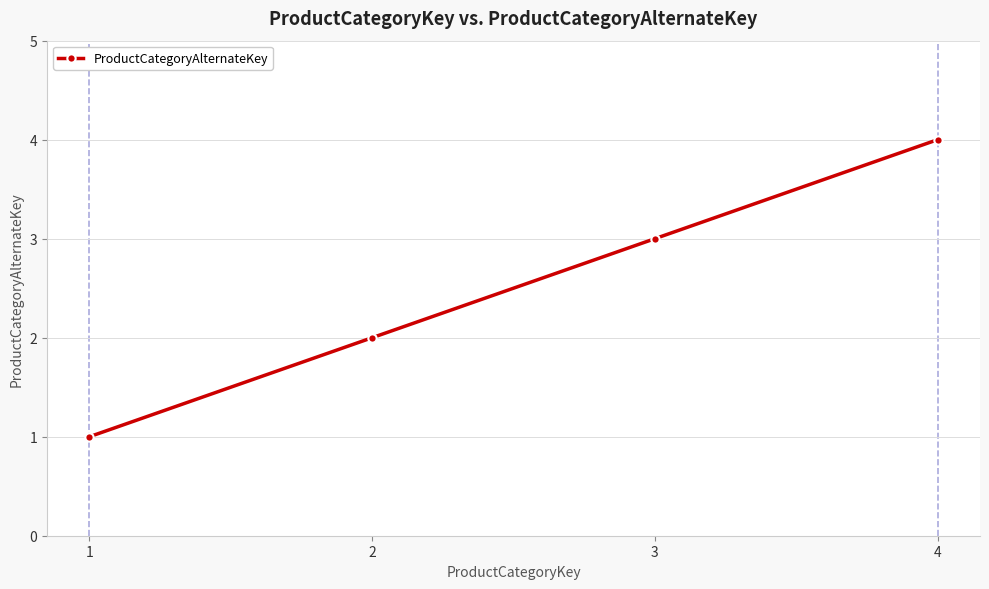

How many data points are less than 3?

2